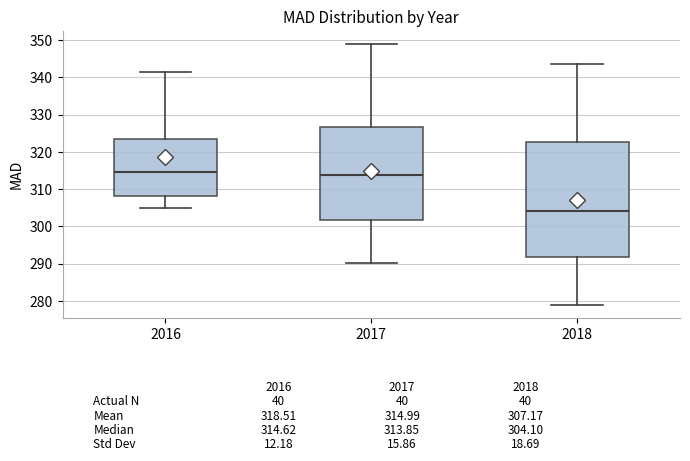

Comparing the boxes themselves (not the whiskers), which one is the tallest?

2018